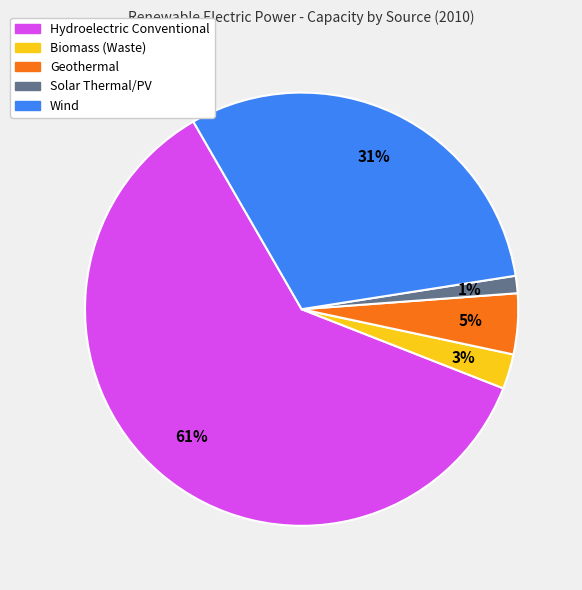

What is the ratio of the value at Hydroelectric Conventional to the value at Wind?

2.0